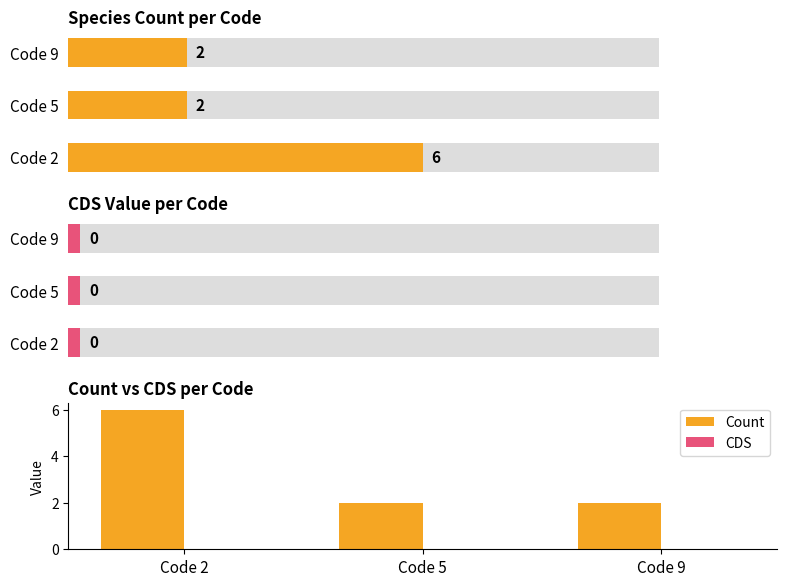

Reading left to right, transcribe all the data shown in this chart.

Count: Code 2=6	Code 5=2	Code 9=2
CDS: Code 2=0	Code 5=0	Code 9=0